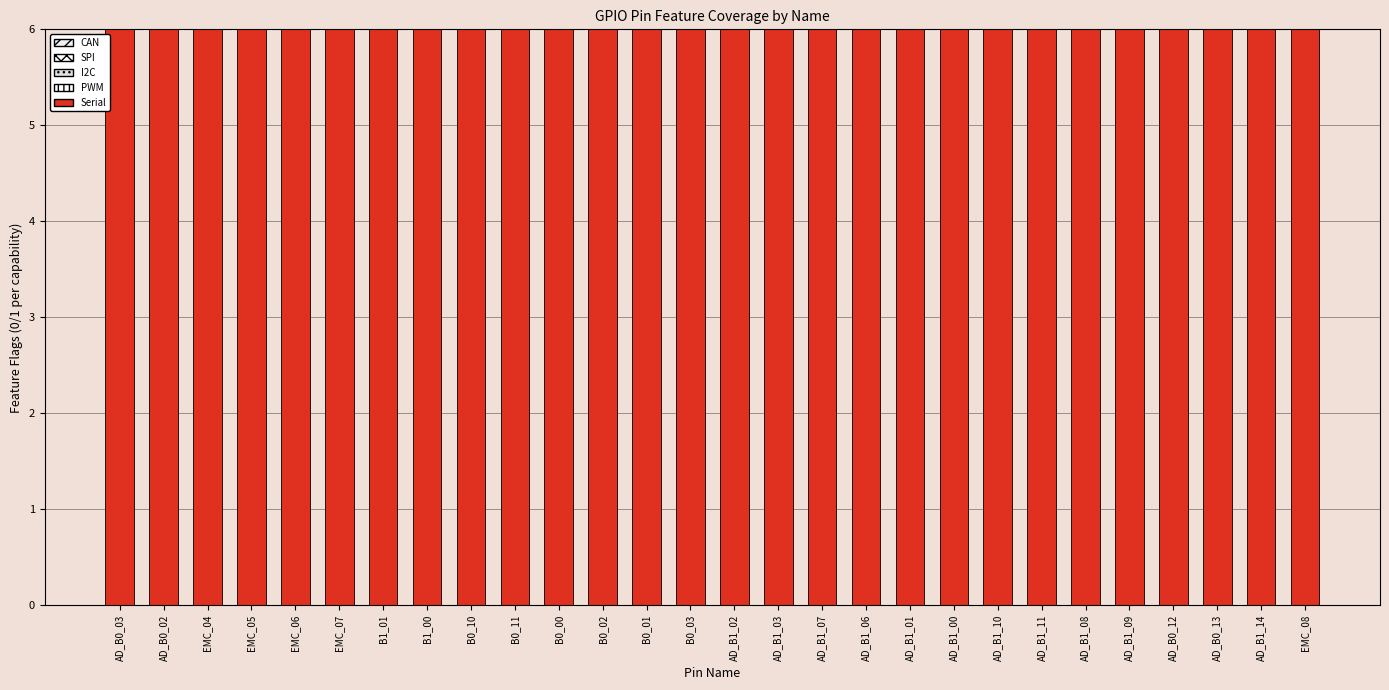

What is the spread (max minus min) of values at AD_B1_02?

20